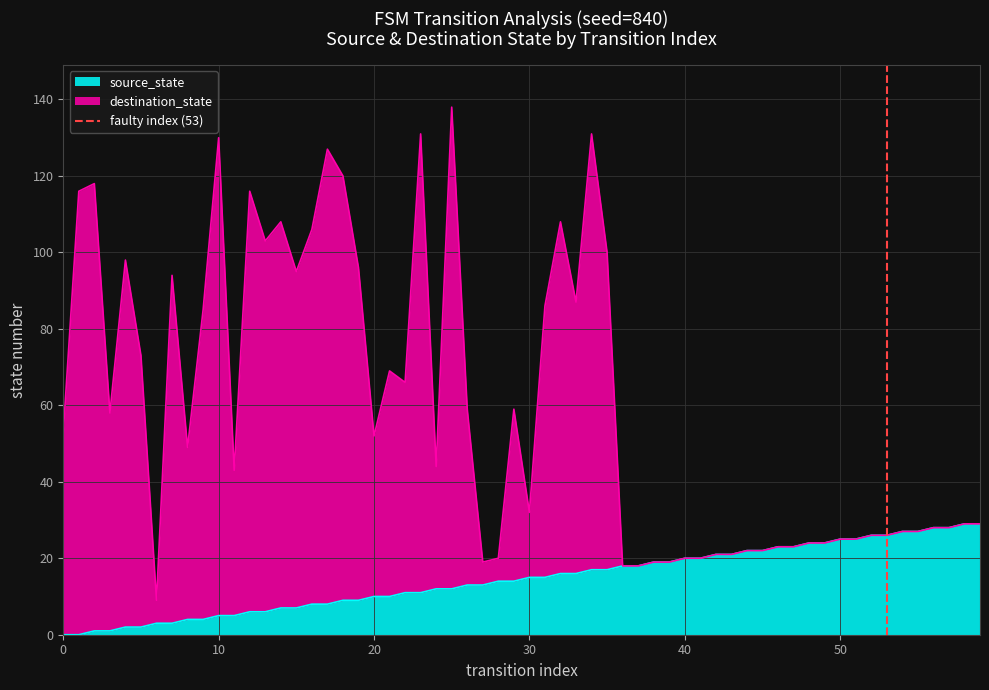

What is the maximum value for source_state?

29